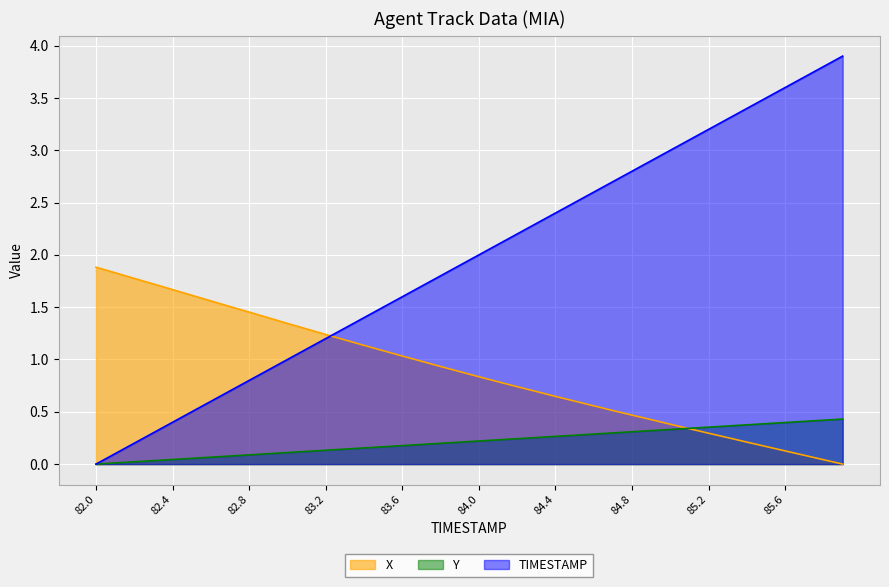

What is the sum of the TIMESTAMP values at 85.9 and 82.7?

4.6